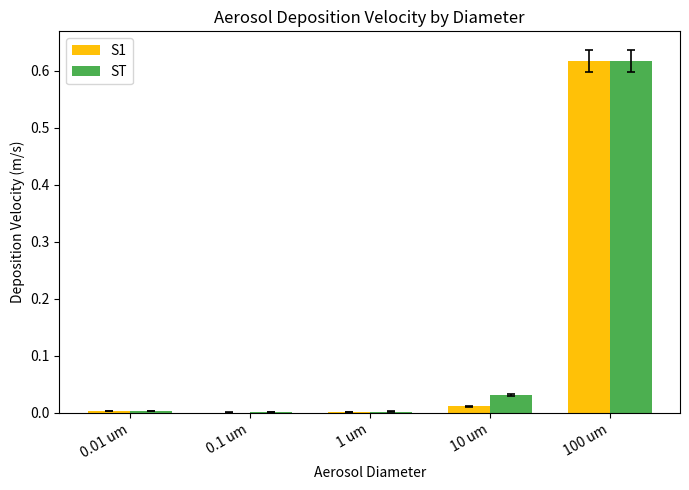

Which series has the largest range (max minus min)?

S1